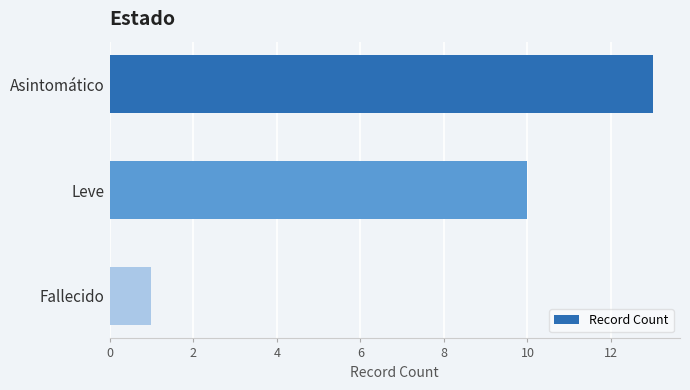

Rank the categories by value from lowest to highest.

Fallecido, Leve, Asintomático